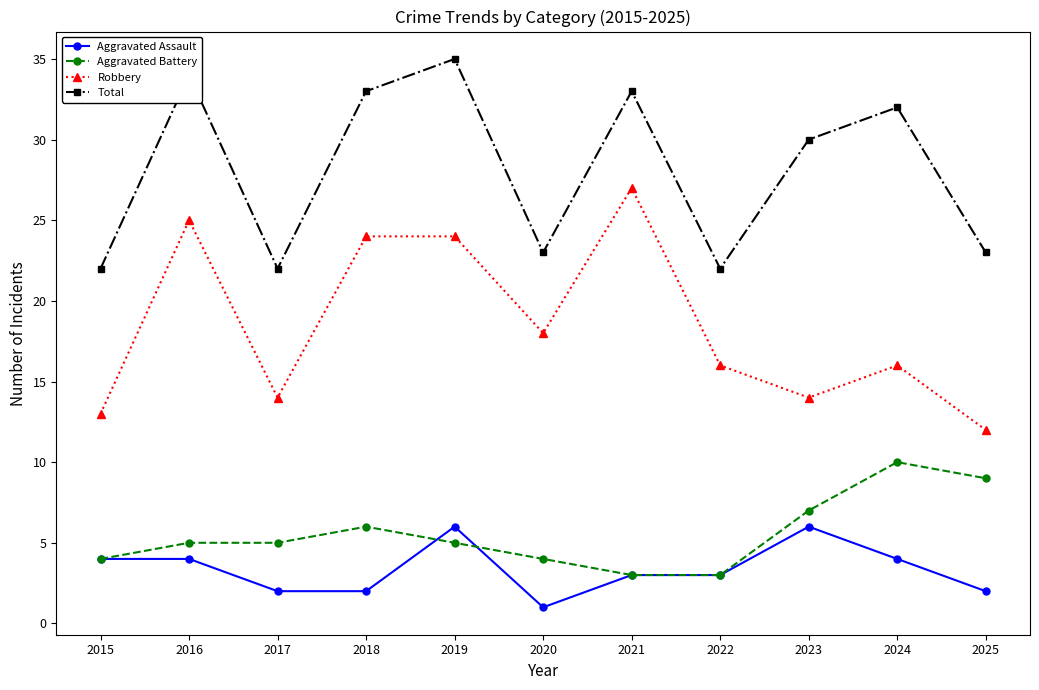

List the series in order of their peak value, highest first.

Total, Robbery, Aggravated Battery, Aggravated Assault